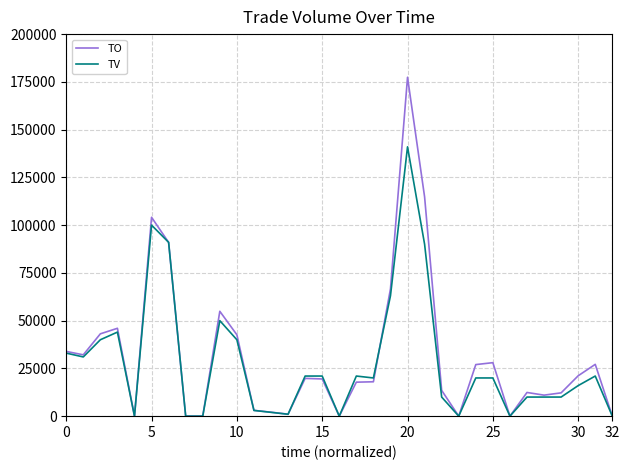

What is the maximum value for TV?

141000